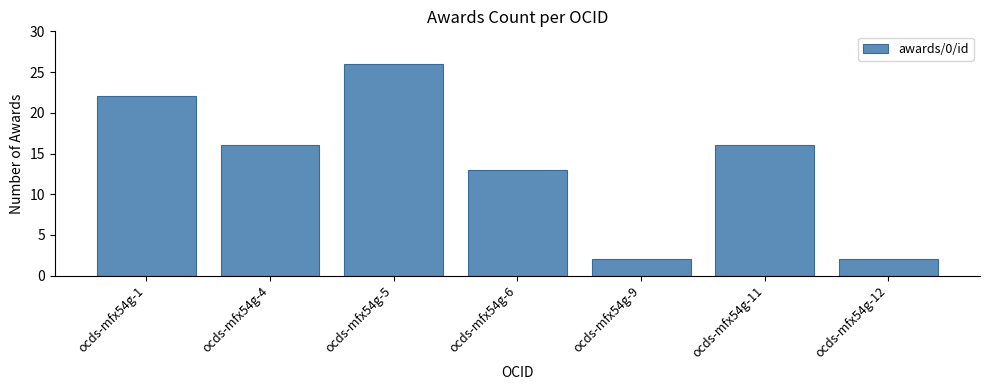

Read the value at ocds-mfx54g-5, to the nearest 10.

30